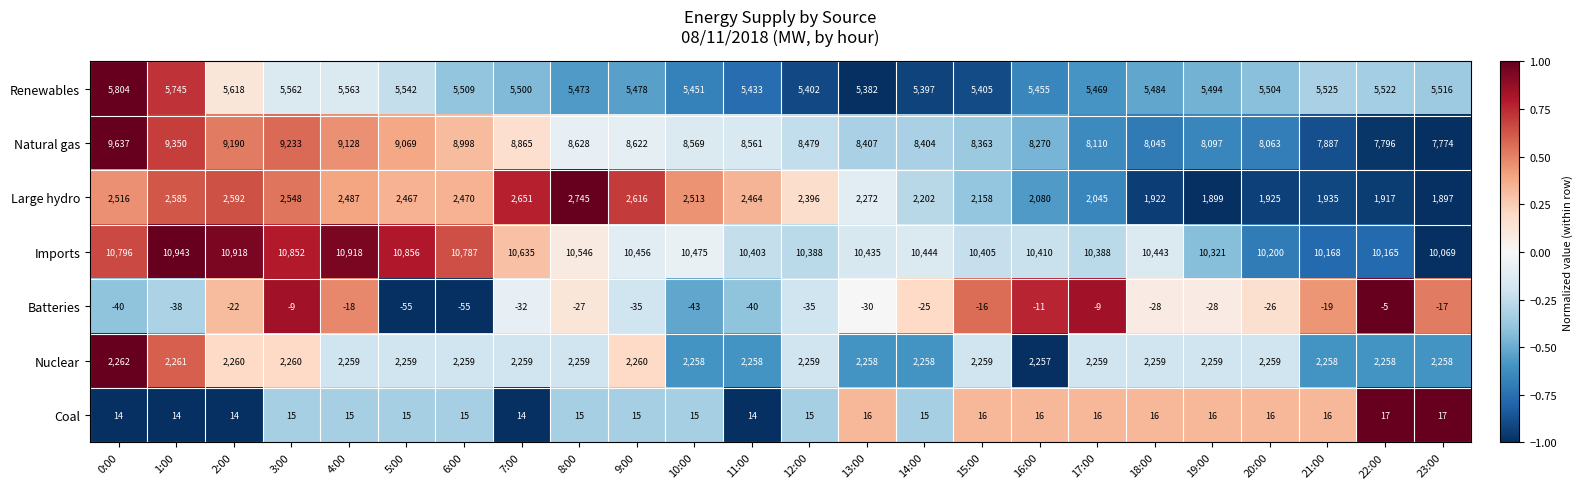

What is the minimum value for Renewables?

5382